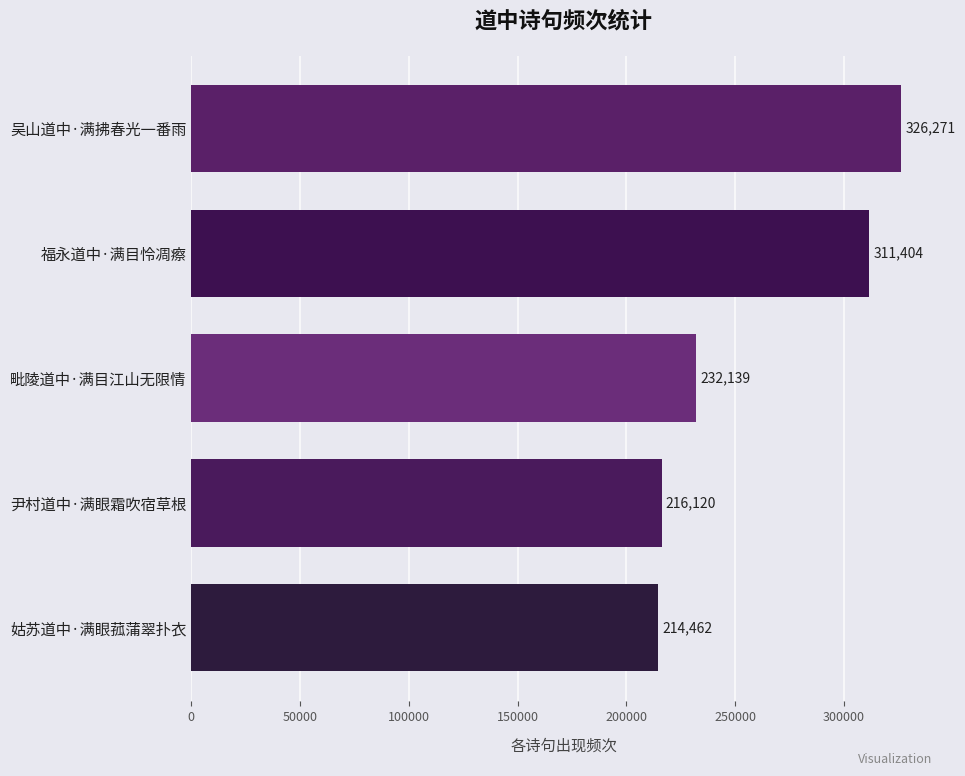

List the labels in order of value, smallest first.

姑苏道中·满眼菰蒲翠扑衣, 尹村道中·满眼霜吹宿草根, 毗陵道中·满目江山无限情, 福永道中·满目怜凋瘵, 吴山道中·满拂春光一番雨